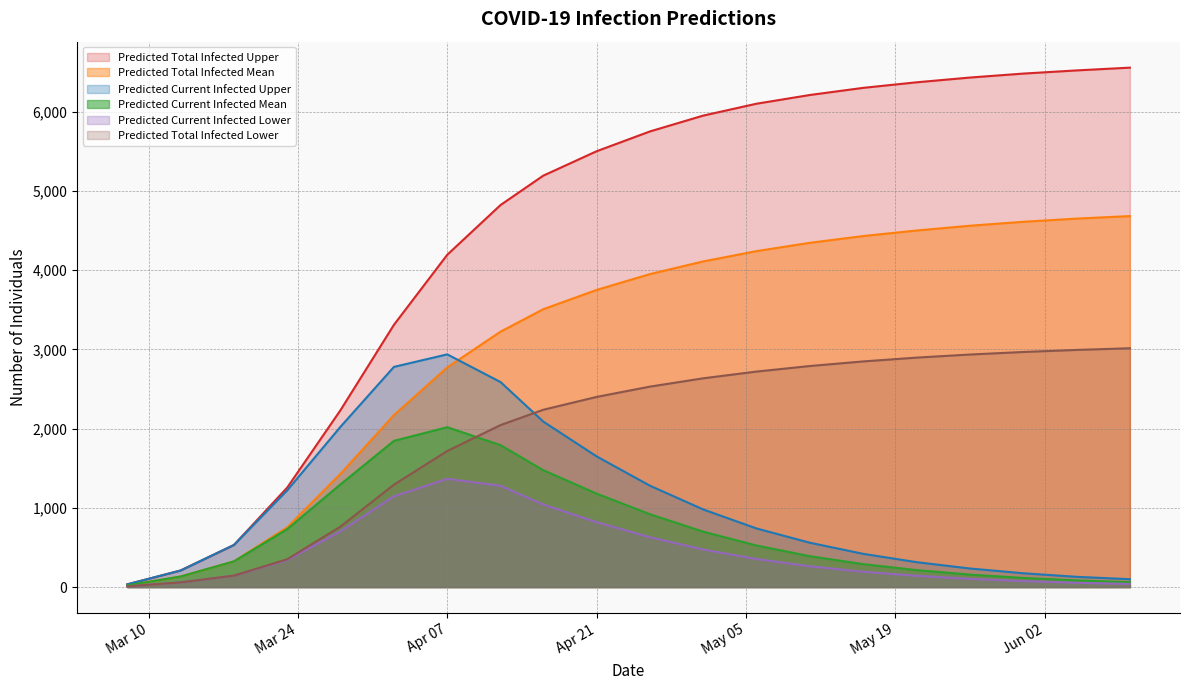

True or false: predicted_current_infected_mean and predicted_current_infected_upper intersect in this chart.

False